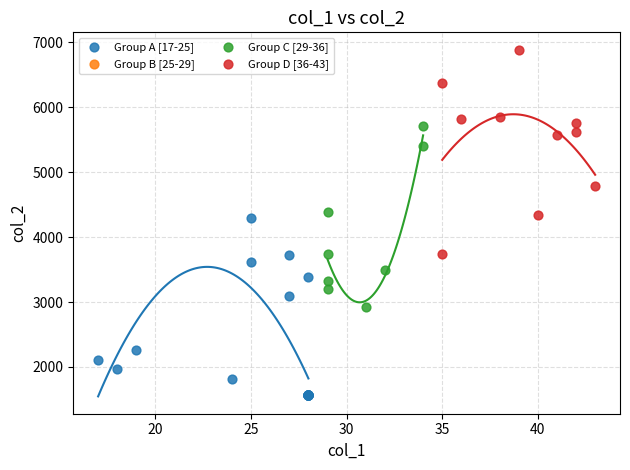

Which series contains the lowest Y value?

Group A [17-25]